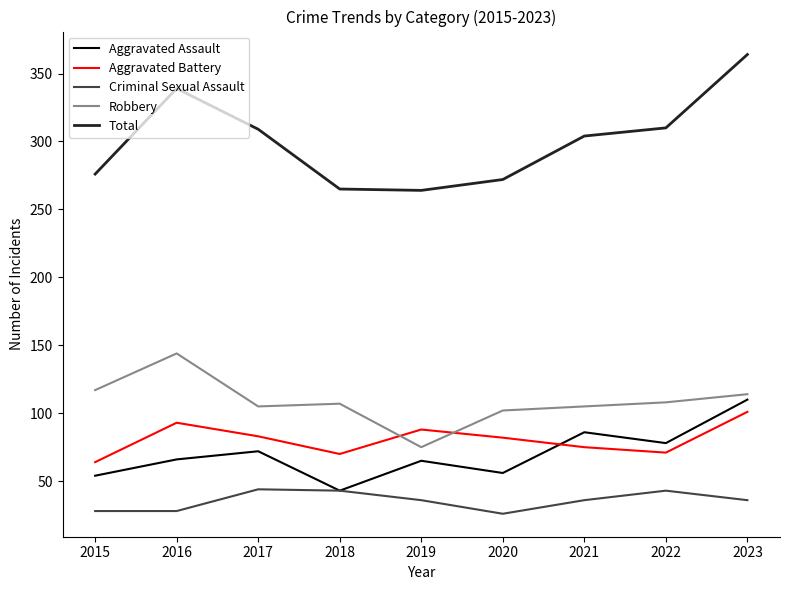

At which label does Aggravated Assault reach its minimum?

2018